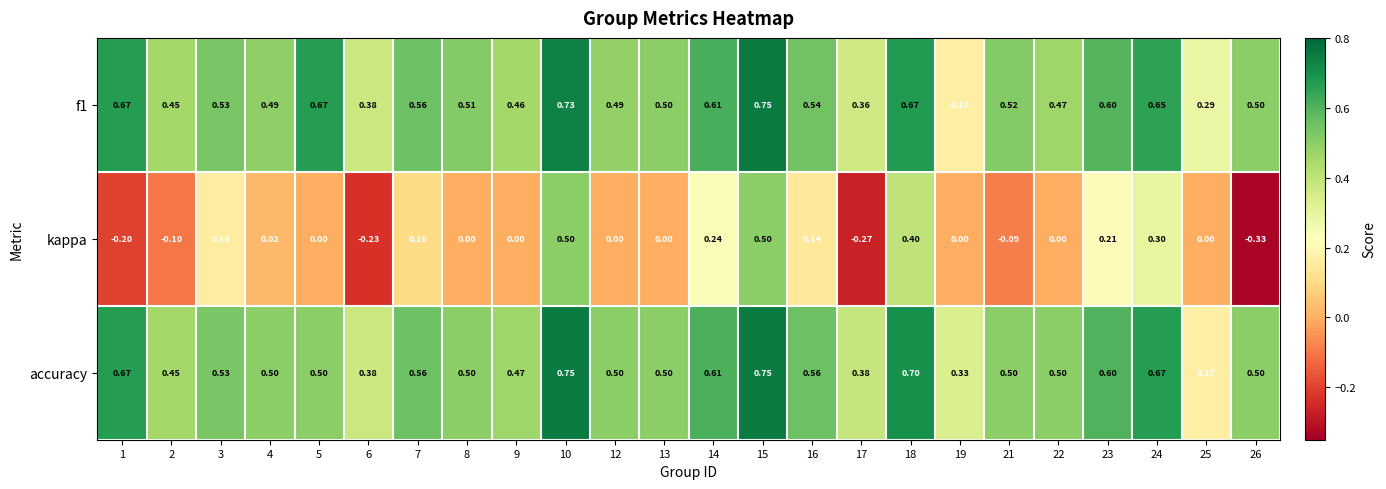

How many series are shown in this chart?

3